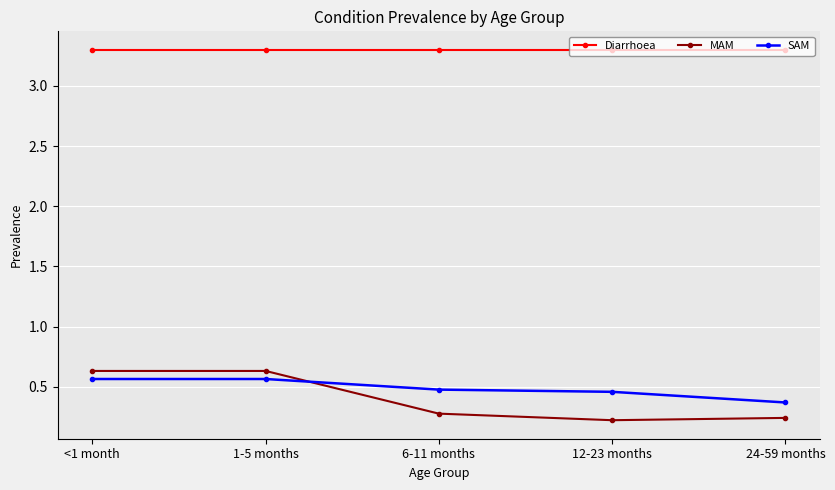

What is the label of the 5th point from the right?

<1 month